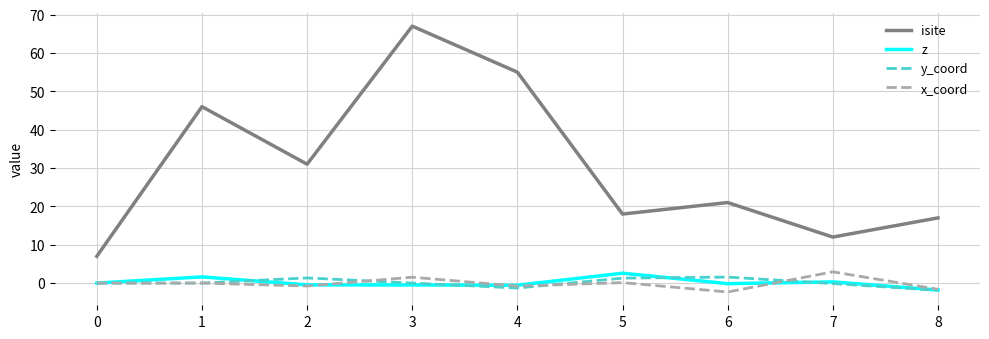

What is the greatest value displayed?

67.0